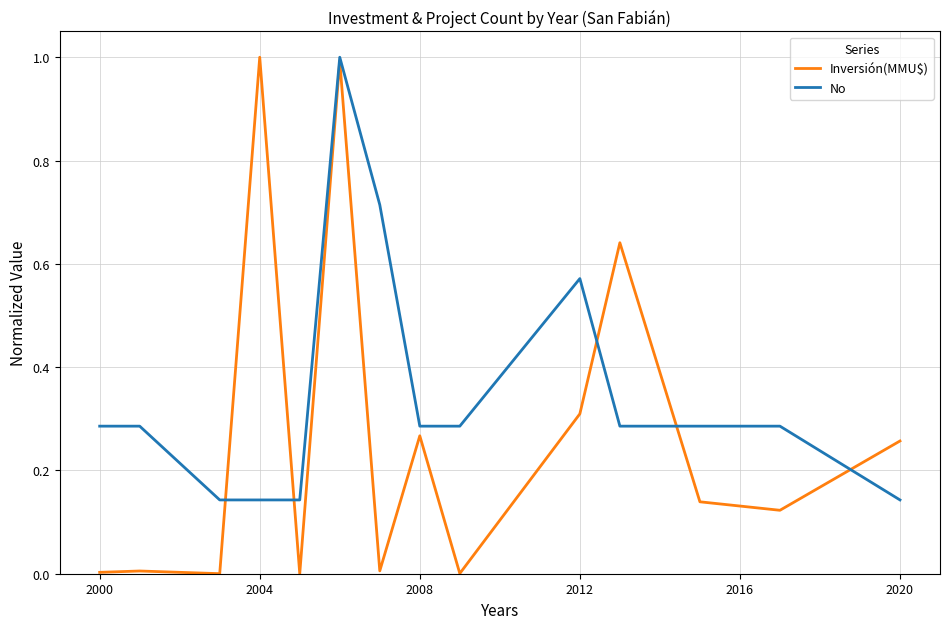

Which series has the widest spread of values?

Inversión(MMU$)